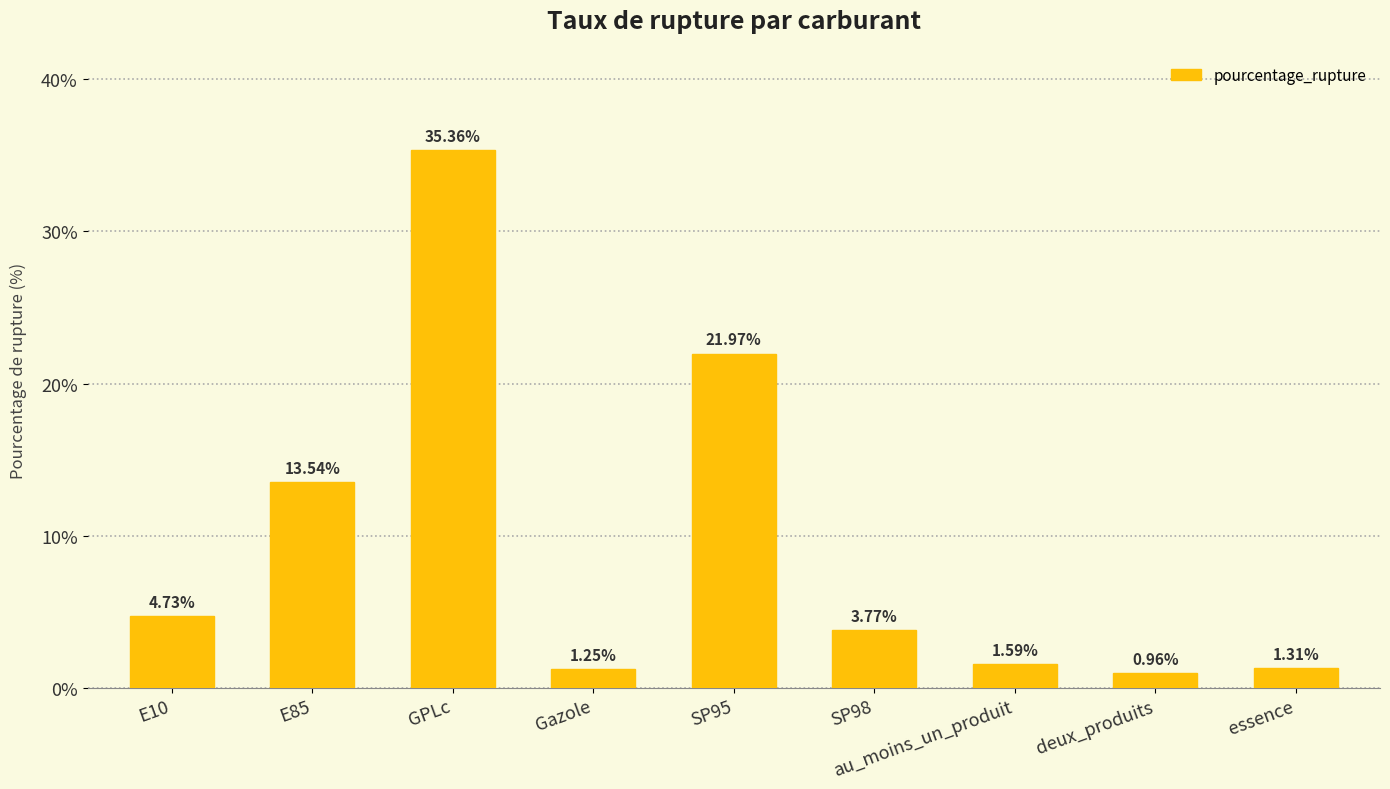

Where is the data nearest to the value 18?

SP95